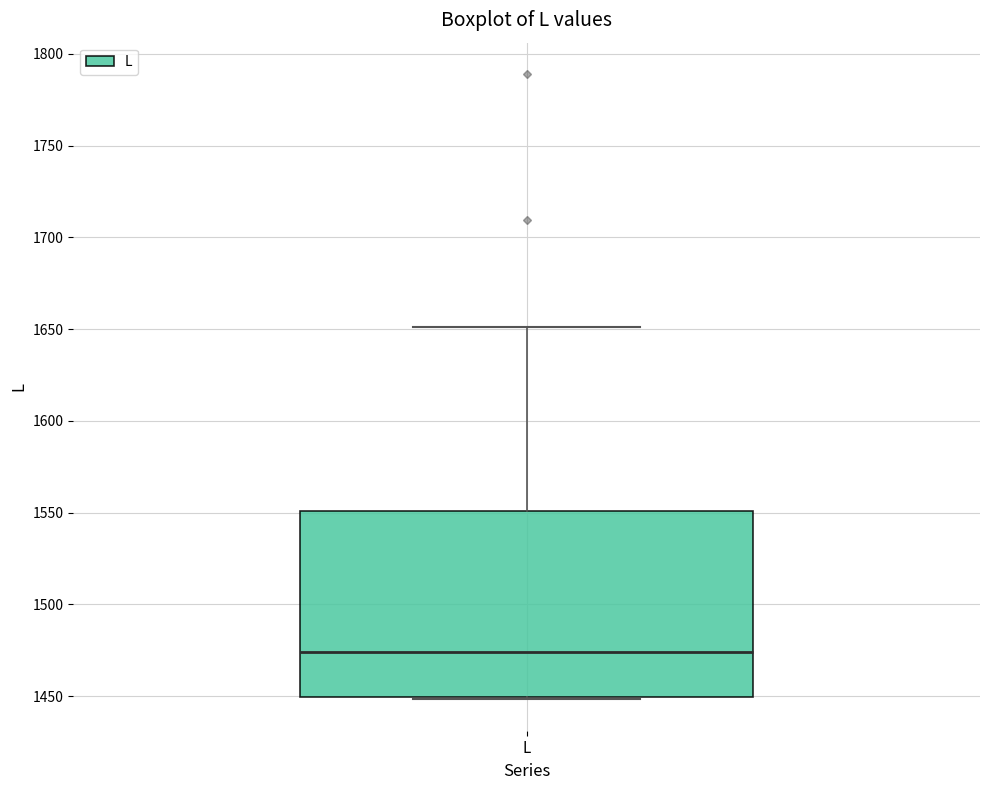

Read this box plot against the y-axis: the position of the median line, the range covered by the box, and the ends of both whiskers. The values are not printed on the chart, so give them approximately, as read against the axis.

median 1475, box 1450 to 1550, whiskers 1450 to 1650